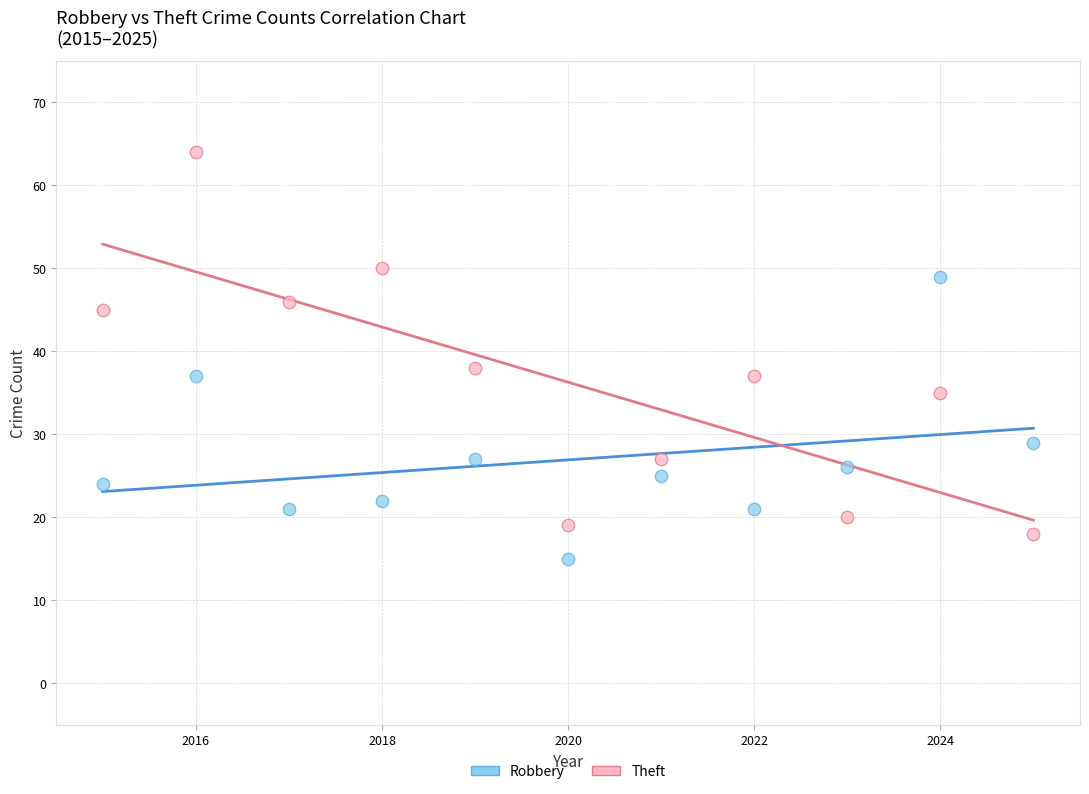

Which series has the largest Y range (max minus min)?

Theft